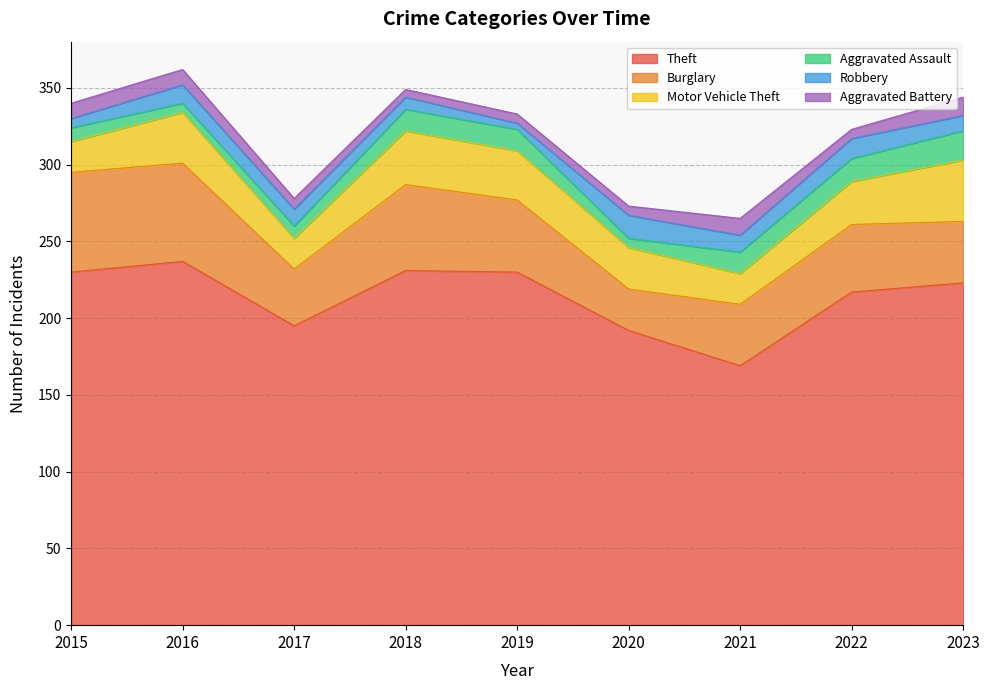

How many series are shown in this chart?

6